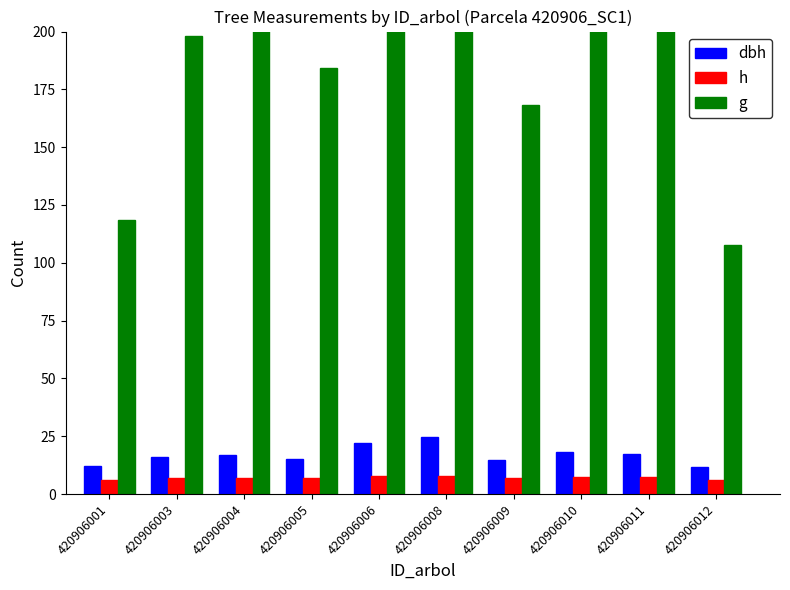

What is the sum of the g values at 420906005 and 420906004?

407.3